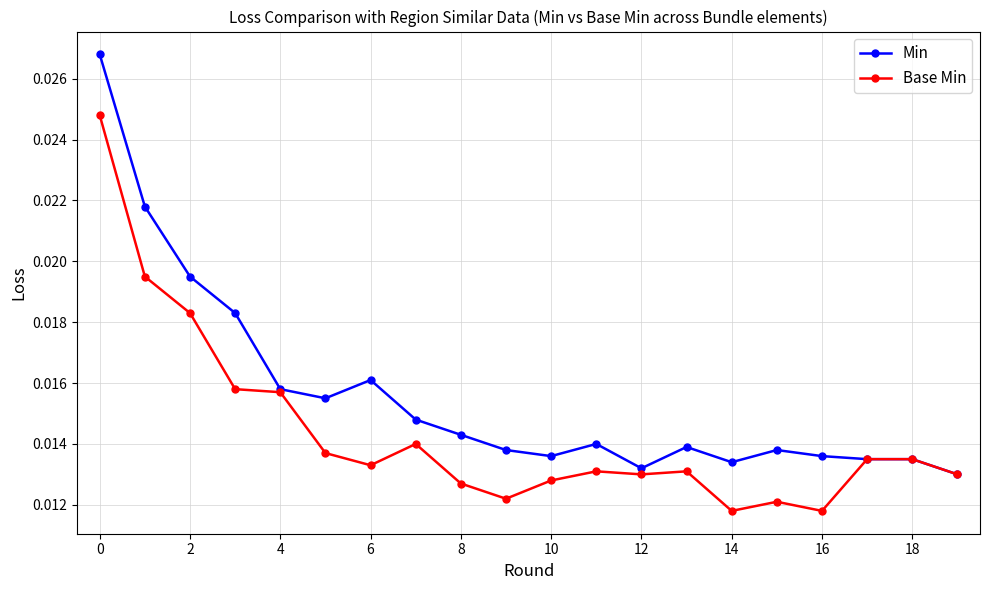

At how many categories does at least one series exceed 0?

20